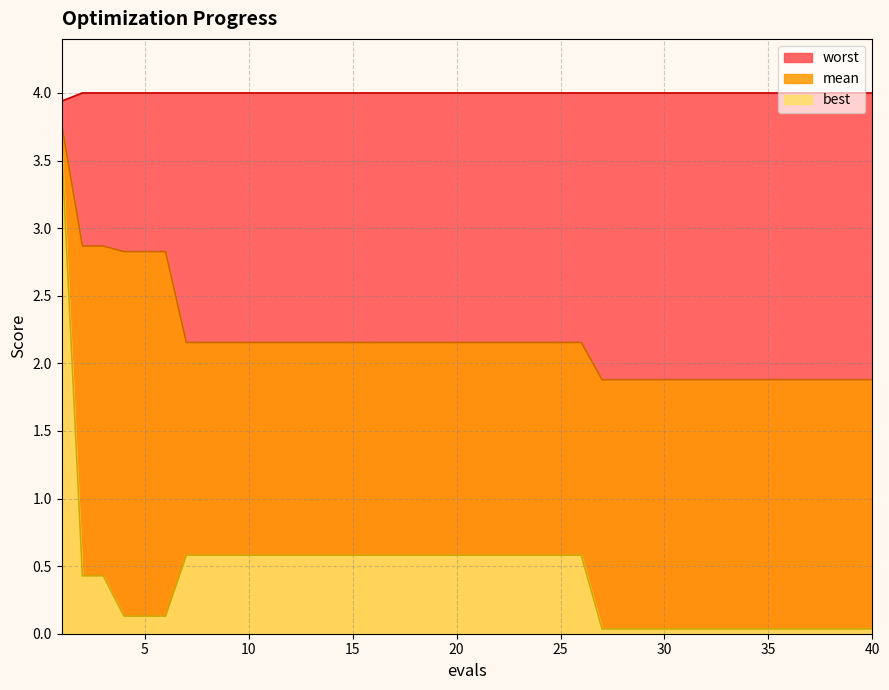

What is the value of the best point at the 24th from the left?

0.6